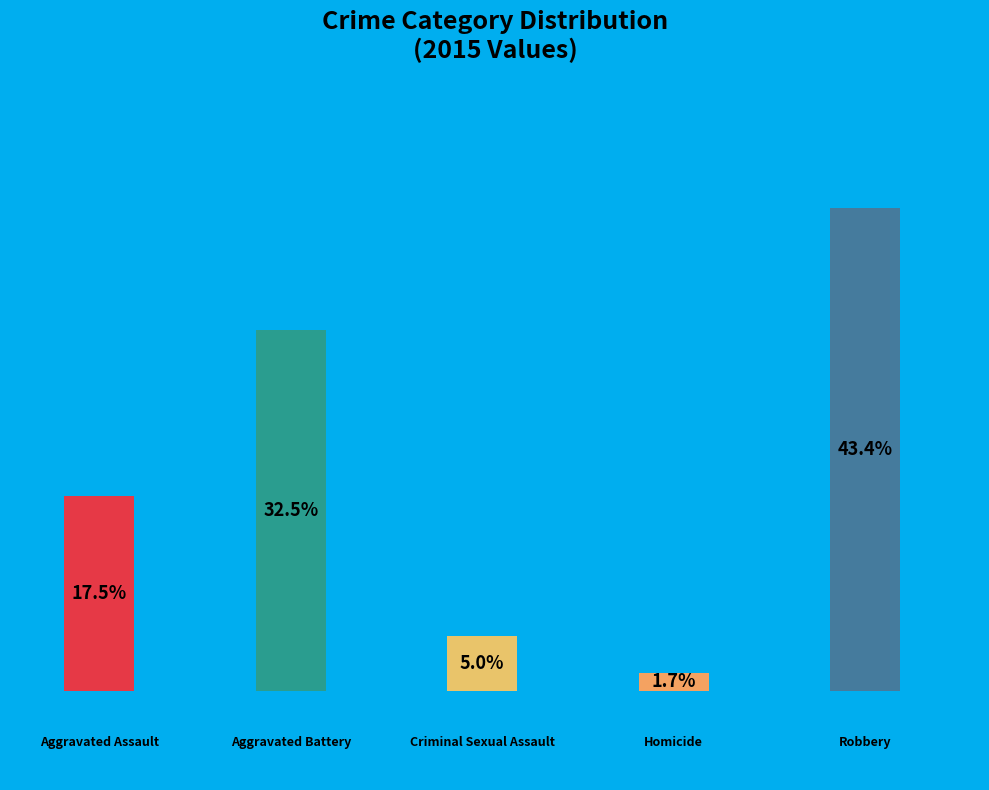

How many segments does this pie chart have?

5